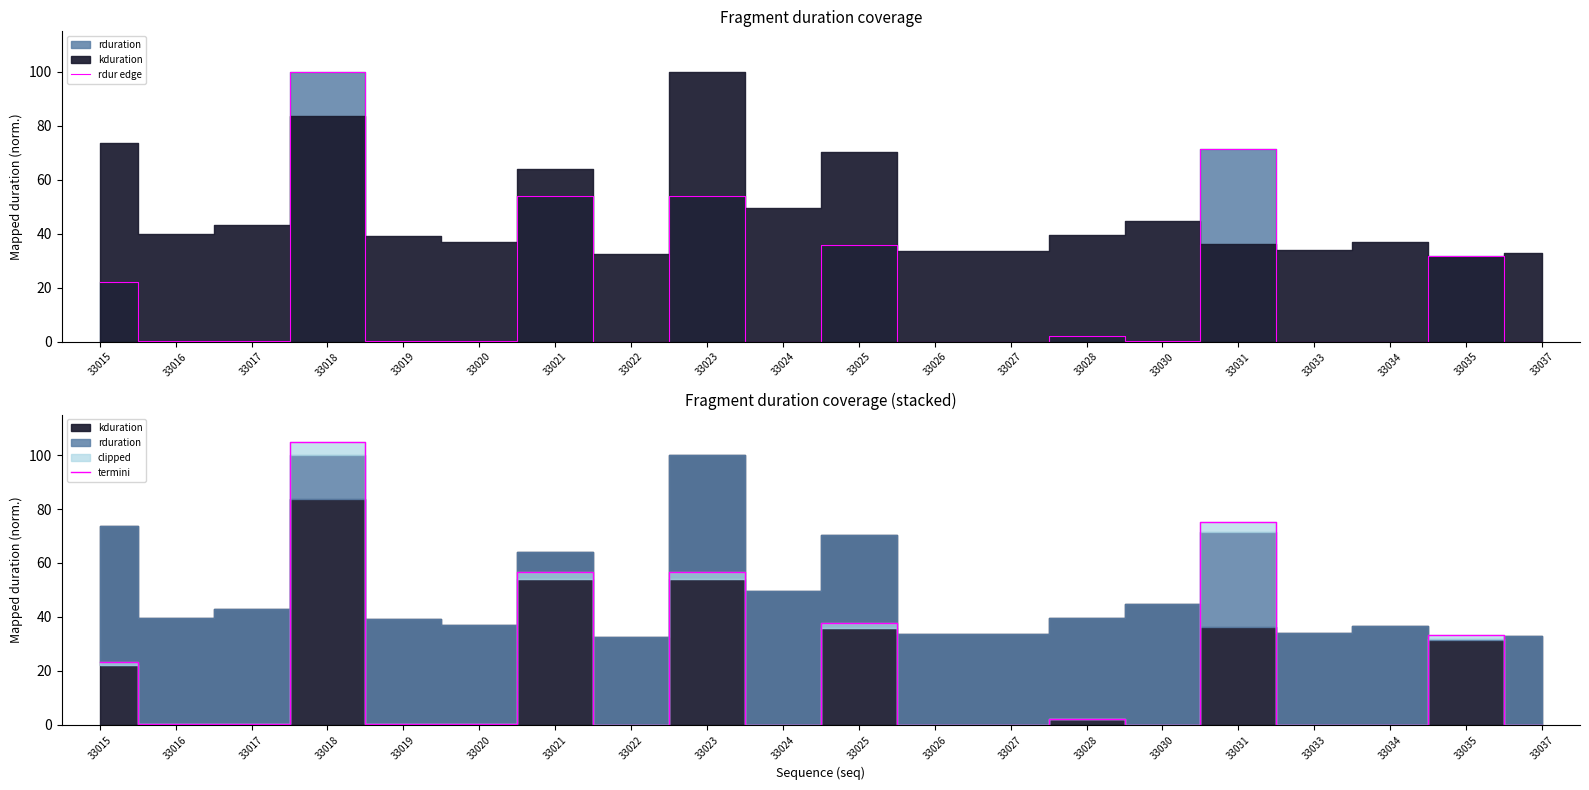

Is the value of termini at 33024 greater than the value of rdur edge at 33015?

No